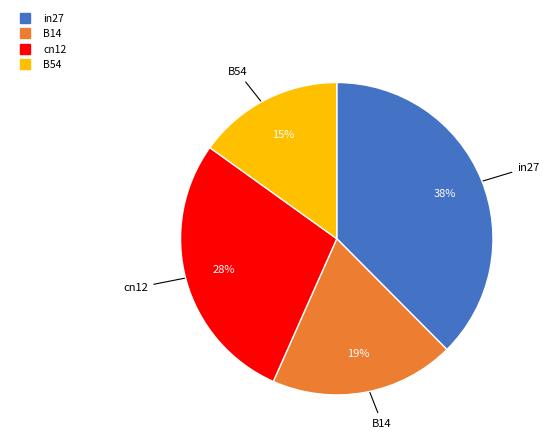

Is there any slice that represents more than half of the pie?

No